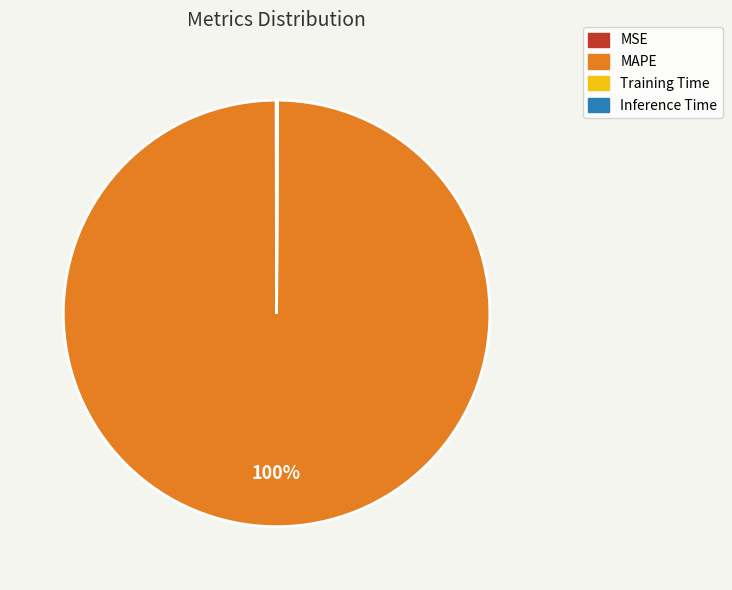

What is the largest slice in the pie chart?

MAPE